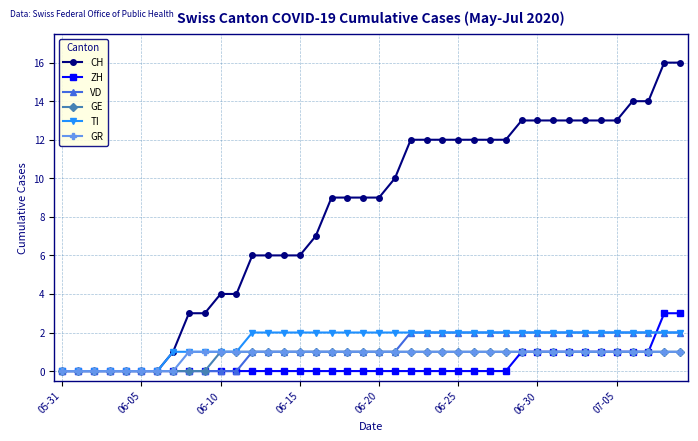

What is the greatest value displayed?

16